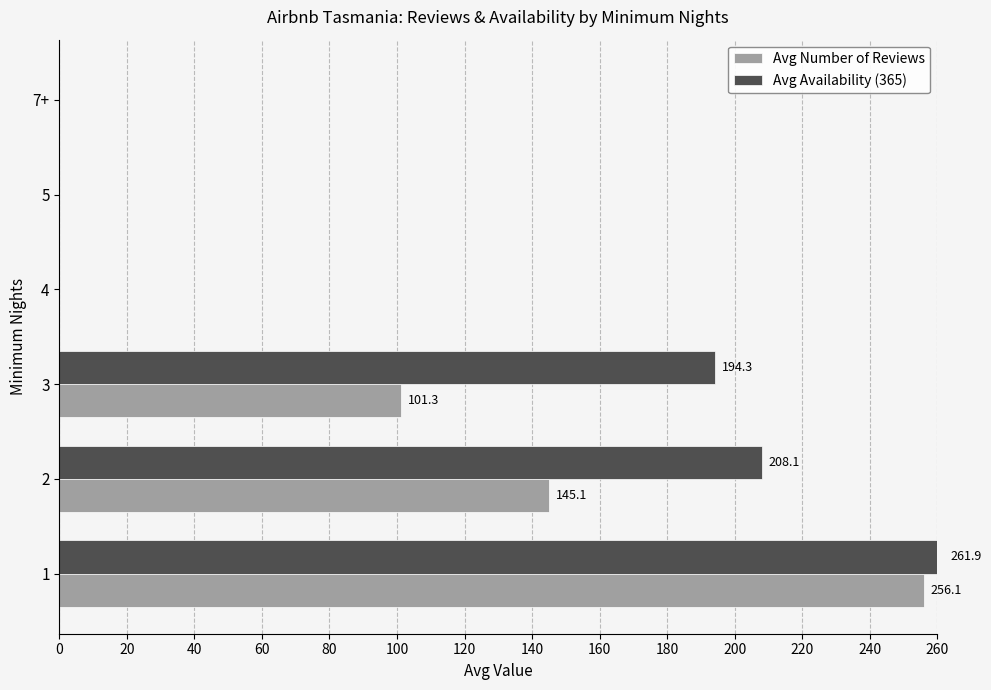

How many series are shown in this chart?

2